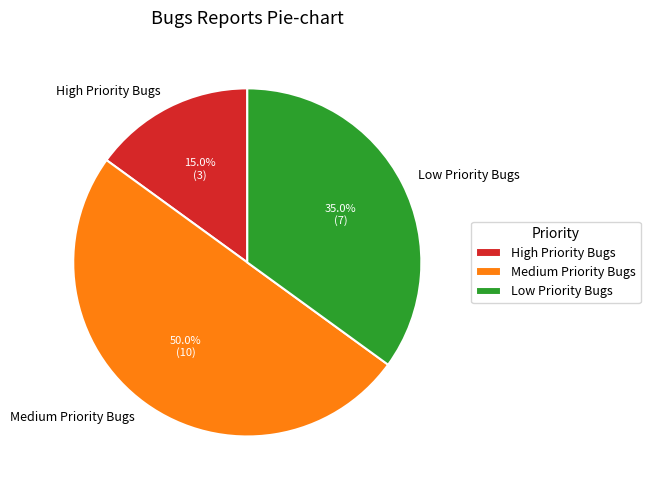

True or false: Low Priority Bugs accounts for 35% of the total.

True